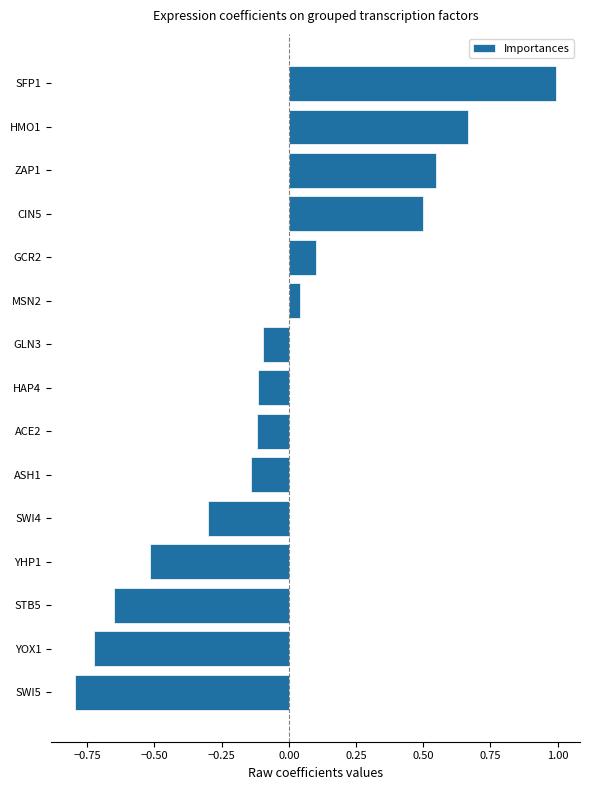

How many bars are there in total?

15